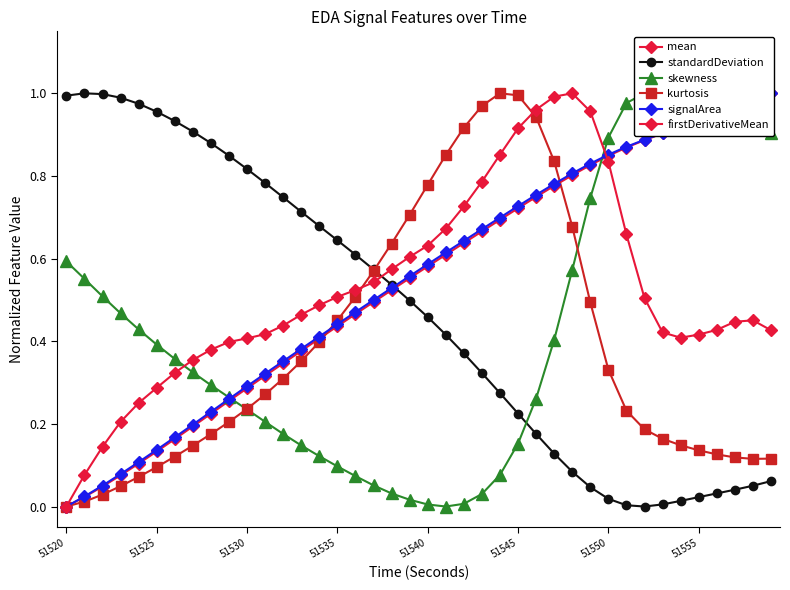

True or false: signalArea and kurtosis intersect in this chart.

True